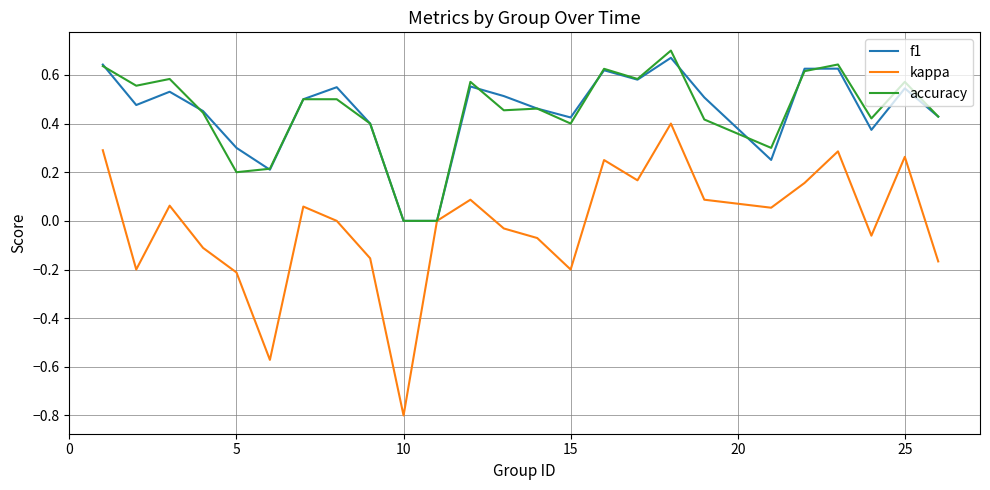

What is the lowest value of the kappa series?

-0.8